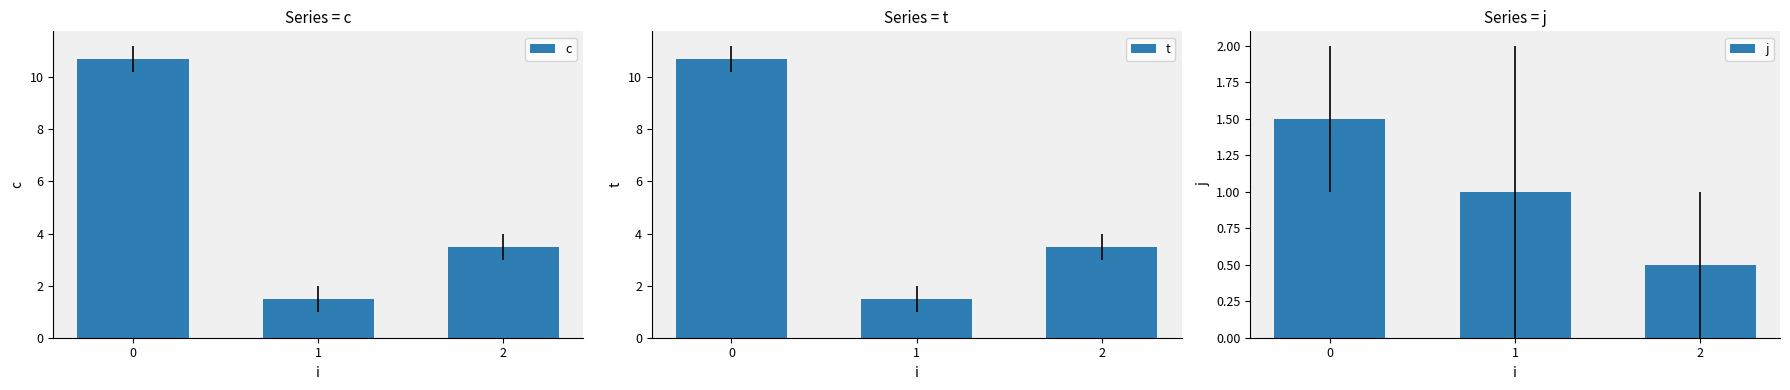

What is the sum of all c values?

15.7